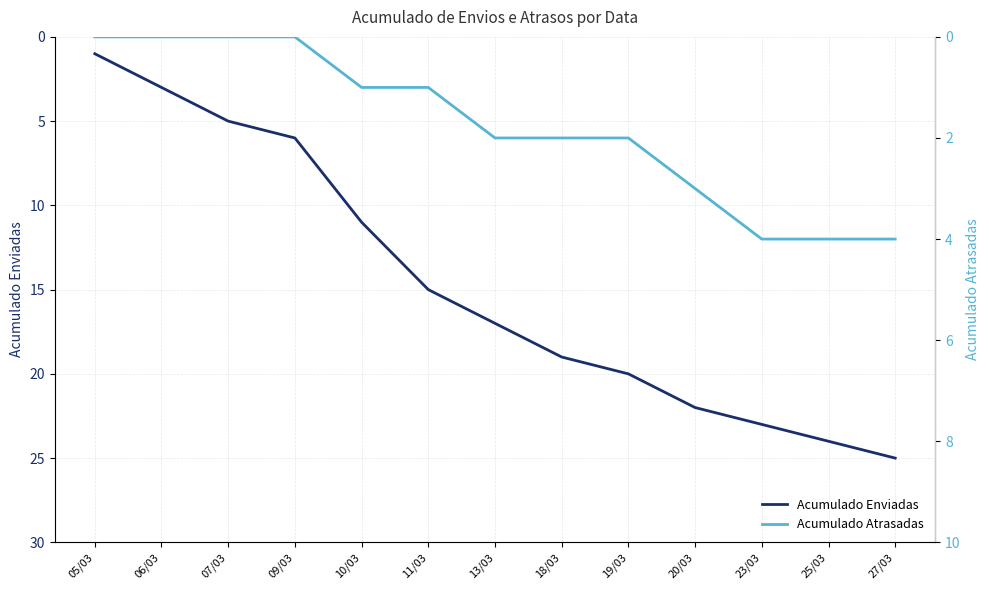

At which label does Acumulado Enviadas first exceed 17?

18/03